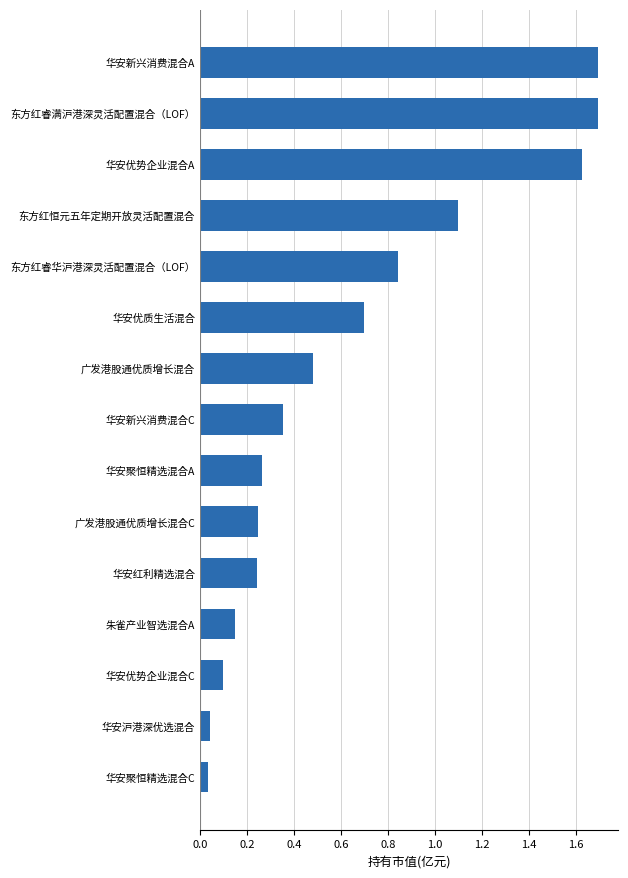

What is the difference between the maximum and minimum values?

1.7